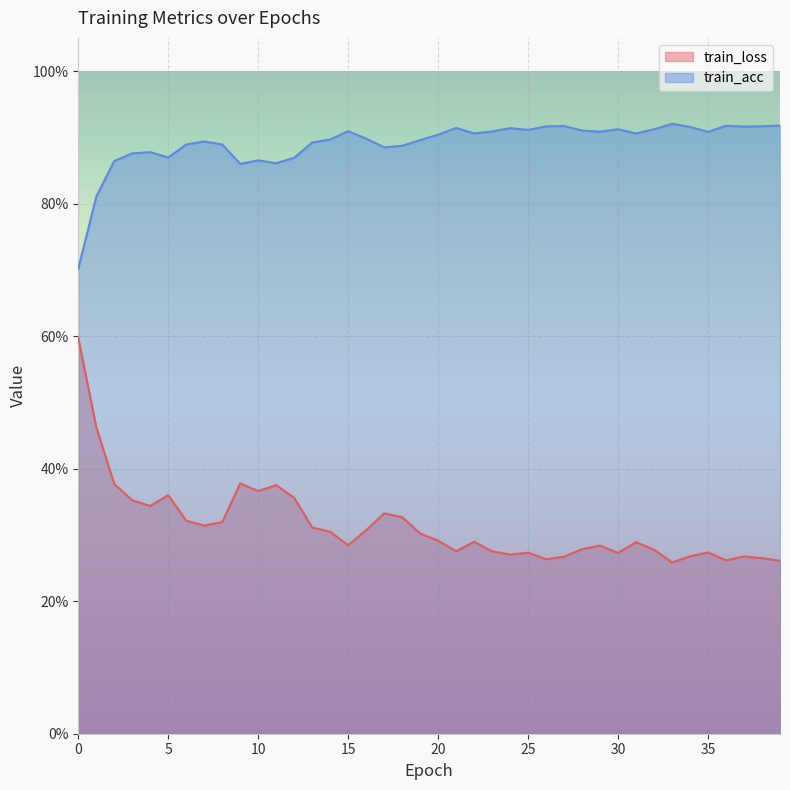

Which series has the largest total across all categories?

train_acc